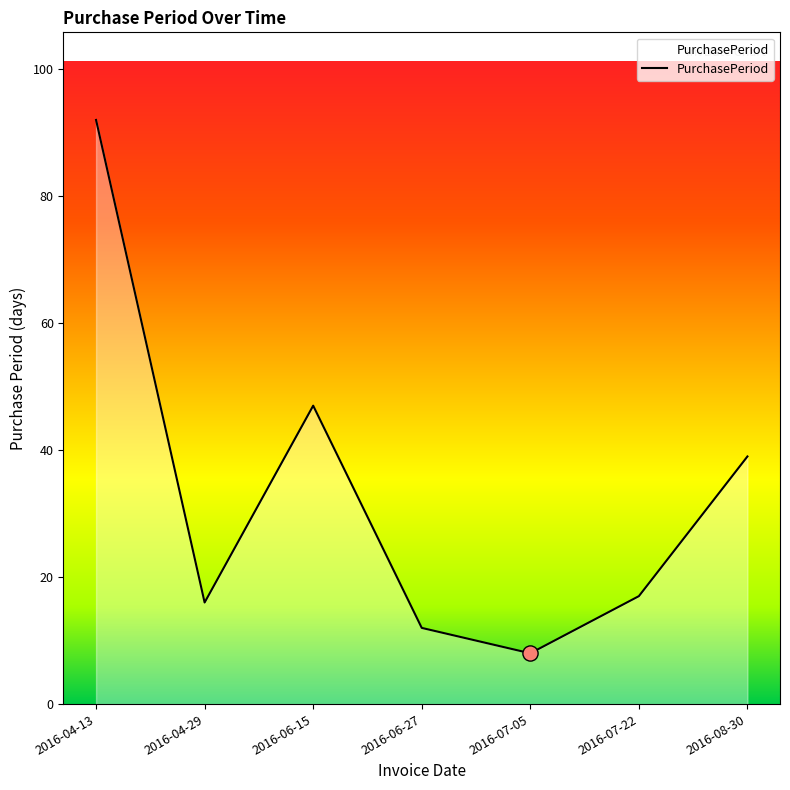

Between 2016-04-29 and 2016-07-22, which is larger?

2016-07-22